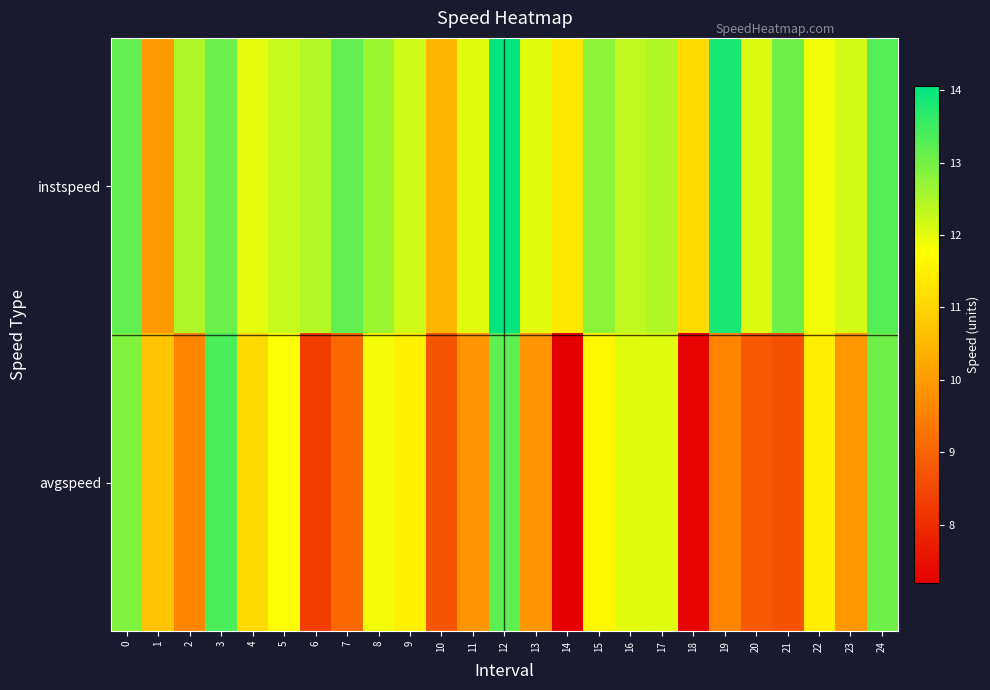

Rank the series by their maximum value, from highest to lowest.

instspeed, avgspeed